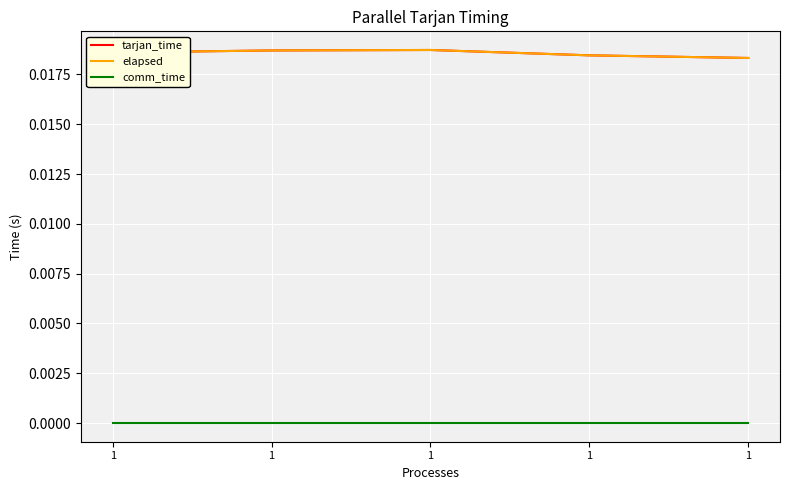

At which category does tarjan_time reach its first local peak?

1